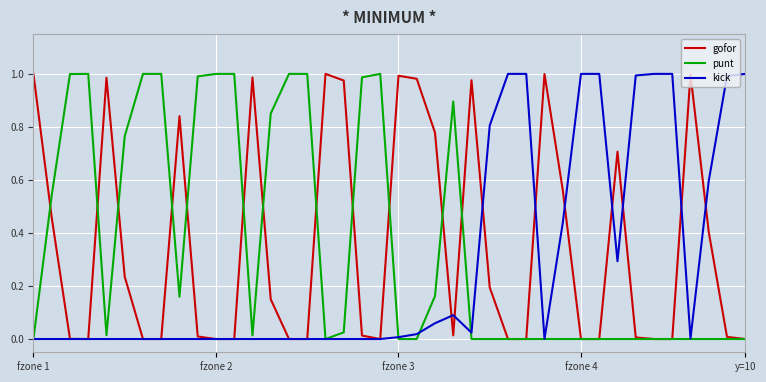

Which series has the largest total across all categories?

punt